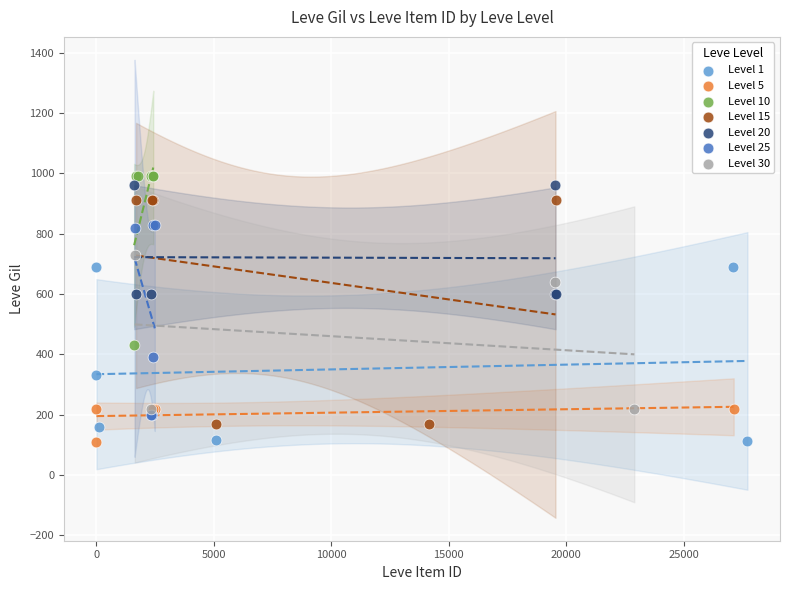

Which series has the widest spread of Y values?

Level 15